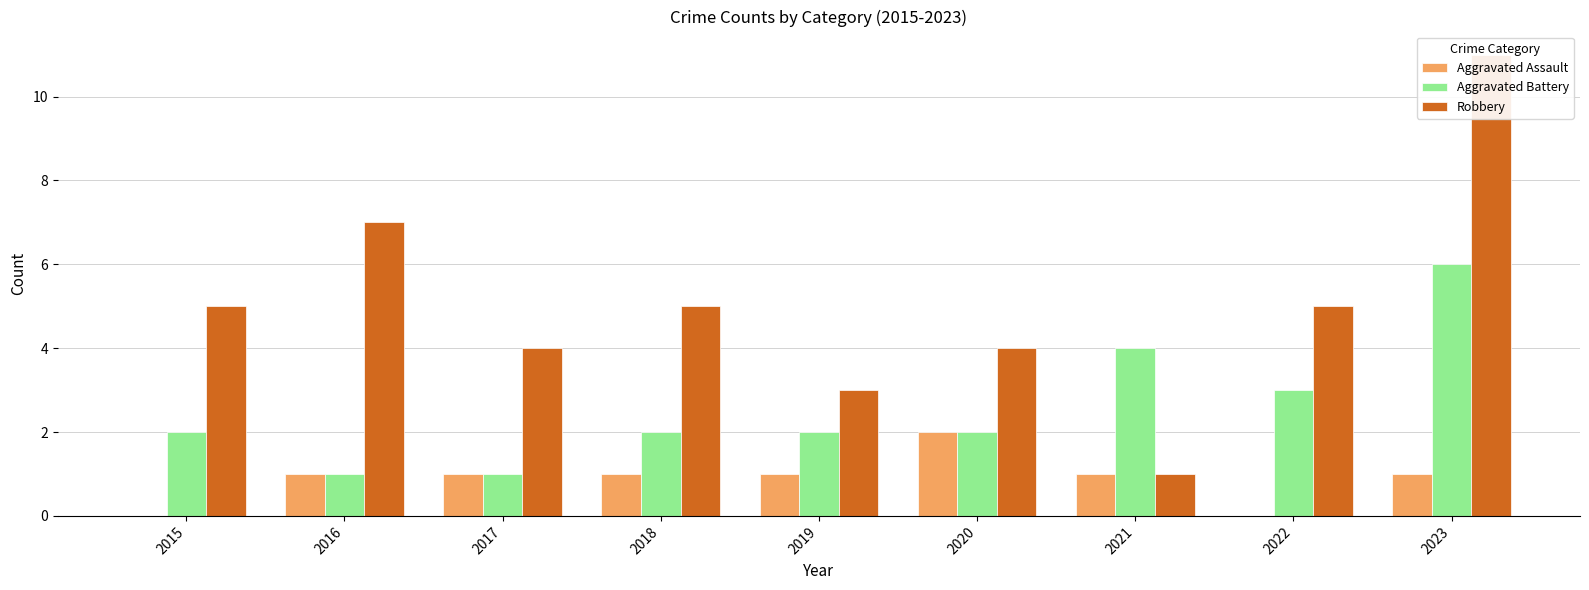

Reading left to right, extract all data points from this chart.

Aggravated Assault: 0	1	1	1	1	2	1	0	1
Aggravated Battery: 2	1	1	2	2	2	4	3	6
Robbery: 5	7	4	5	3	4	1	5	11